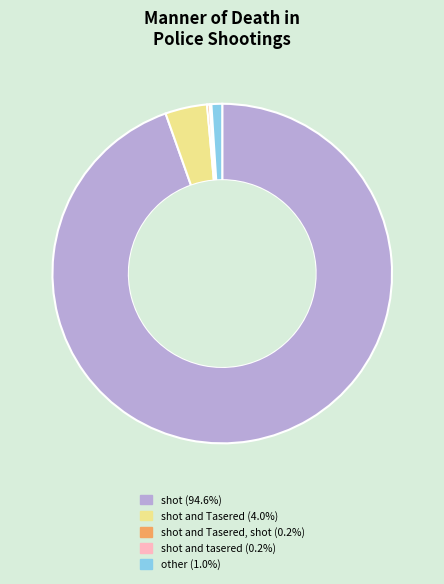

Is there a majority slice in this chart?

Yes